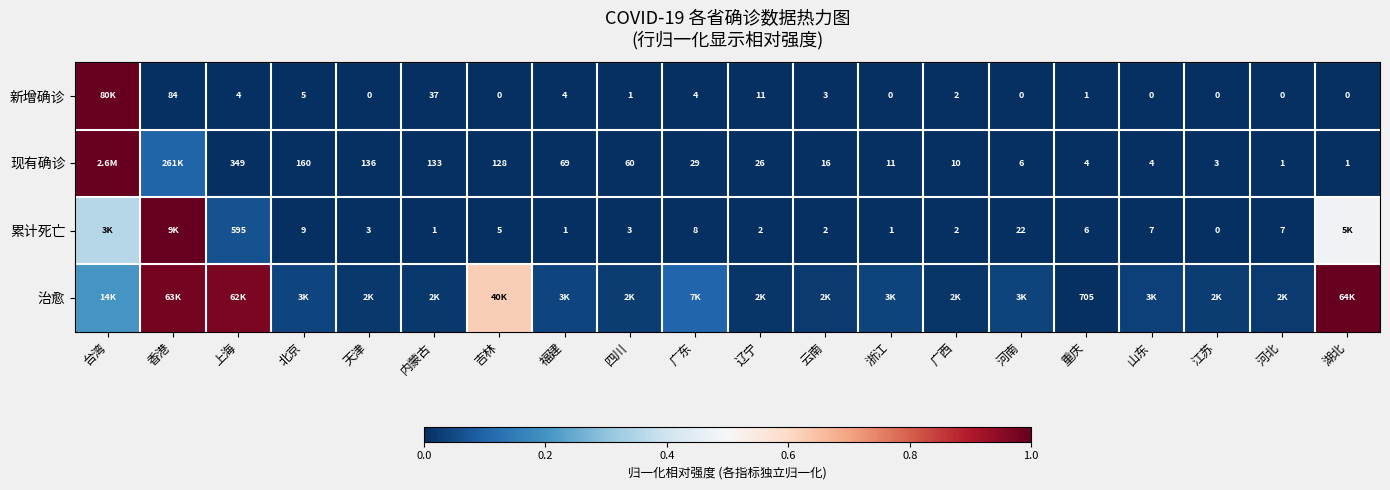

Is it true that 新增确诊 equals 0.0 at 吉林?

True